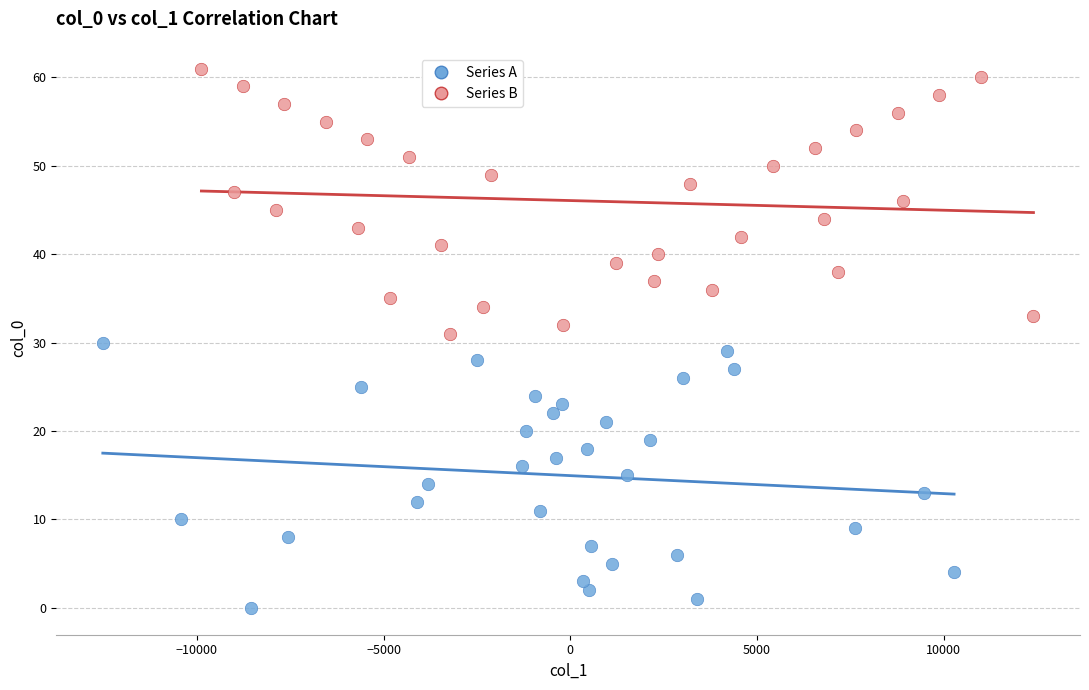

Which series contains the highest Y value?

Series B